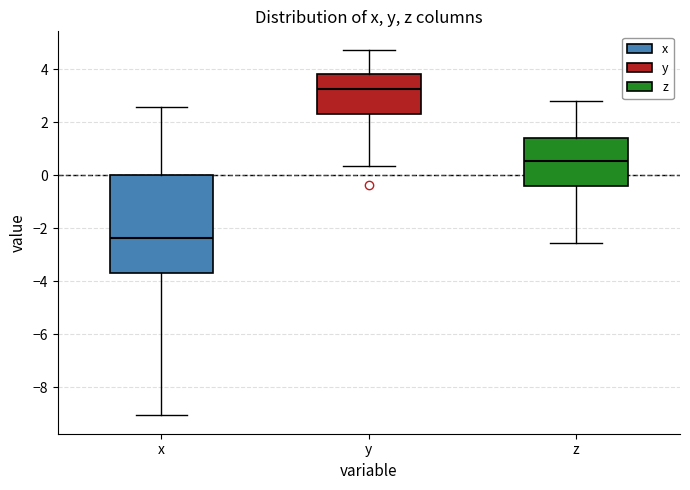

Reading left to right, transcribe this box plot: for each box, give where its median line is, the range the box spans, and where its two whiskers end, as read against the y-axis. The values are not printed on the chart, so give them approximately, as read against the axis.

x: median -2.4, box -3.6 to 0.0, whiskers -9.0 to 2.6
y: median 3.2, box 2.4 to 3.8, whiskers 0.4 to 4.8
z: median 0.6, box -0.4 to 1.4, whiskers -2.6 to 2.8